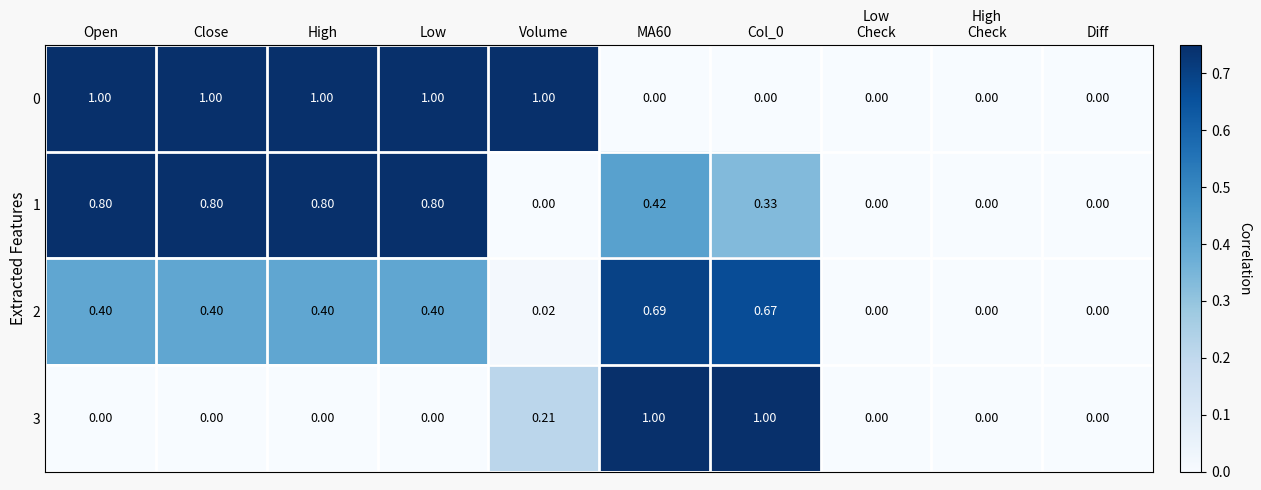

Is the value of 2 at High greater than the value of 1 at MA60?

No